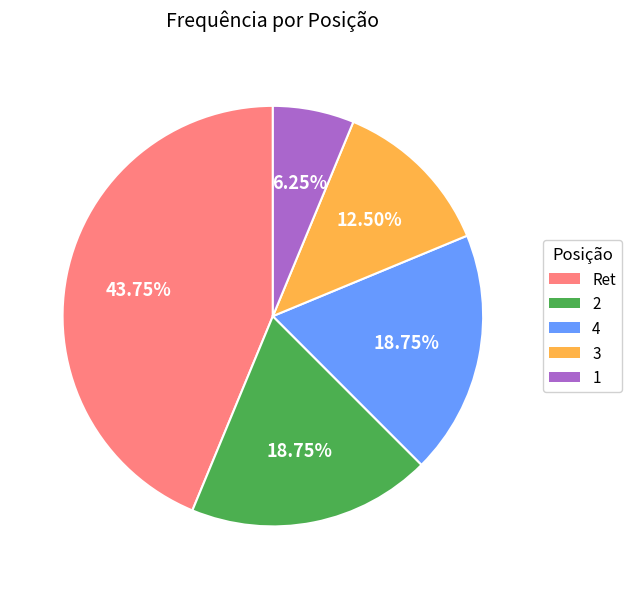

To the nearest percent, what portion does Ret represent?

44%